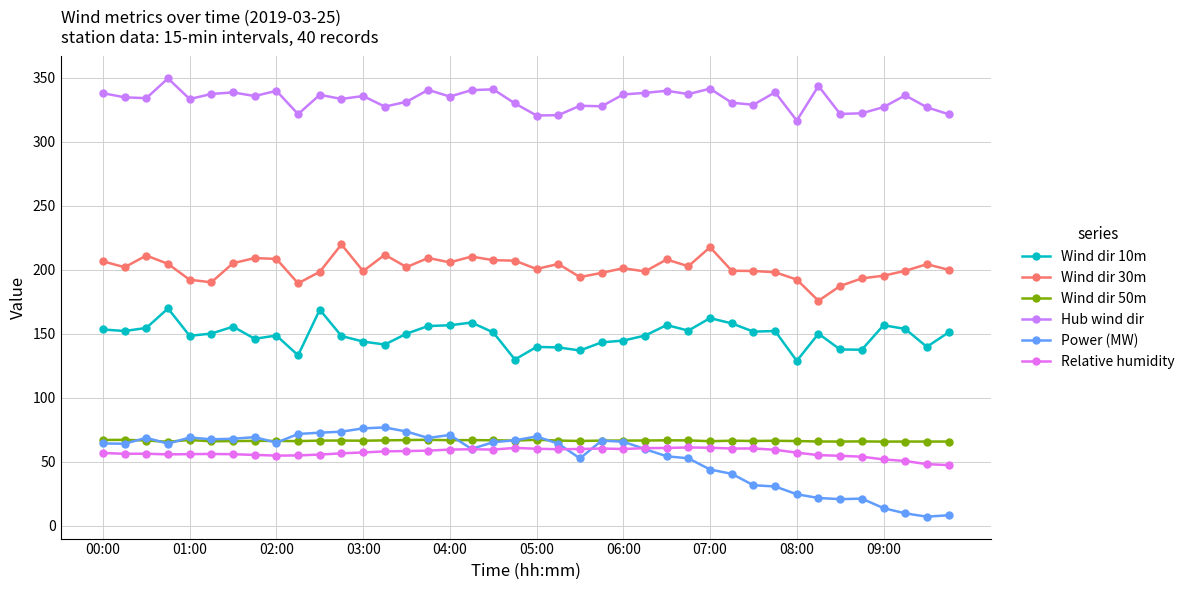

Which series has the largest total across all categories?

Hub wind dir